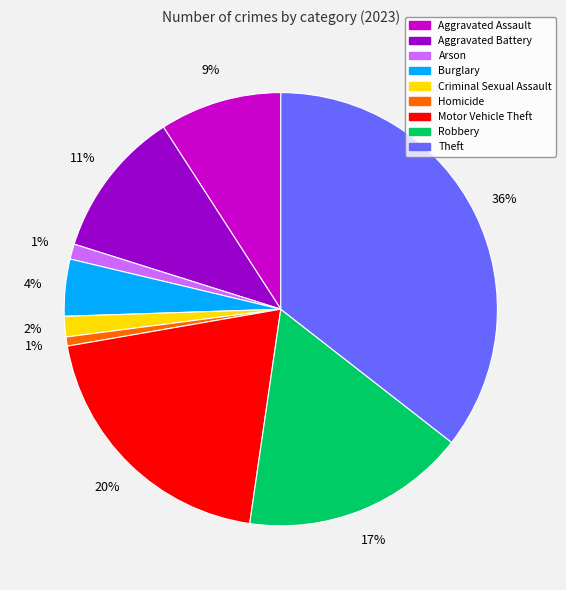

How many slices are in this pie chart?

9